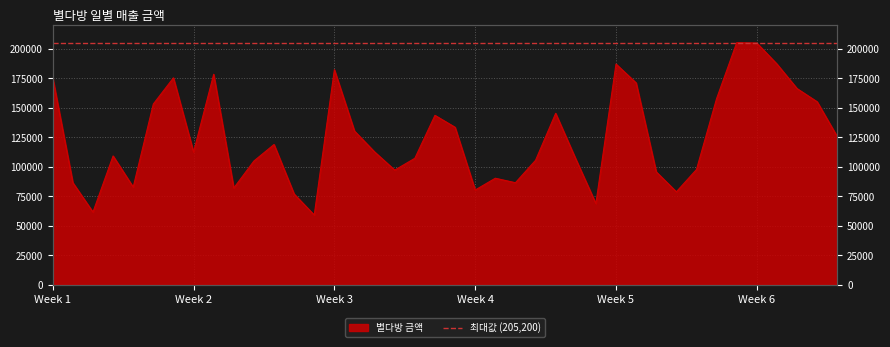

True or false: the data shows 37124 at 01-31.

False